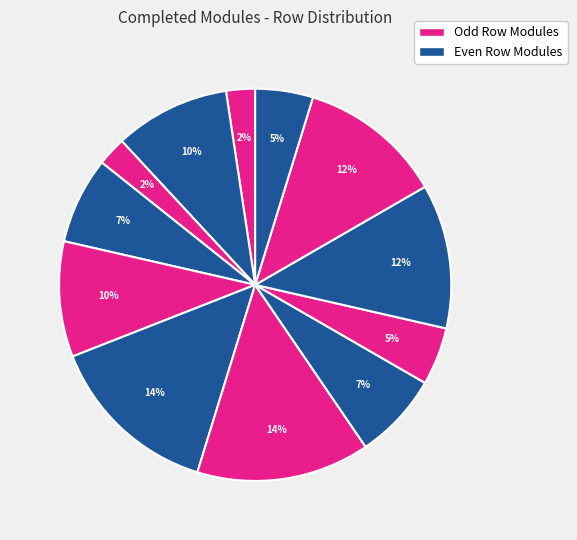

How many slices are in this pie chart?

12